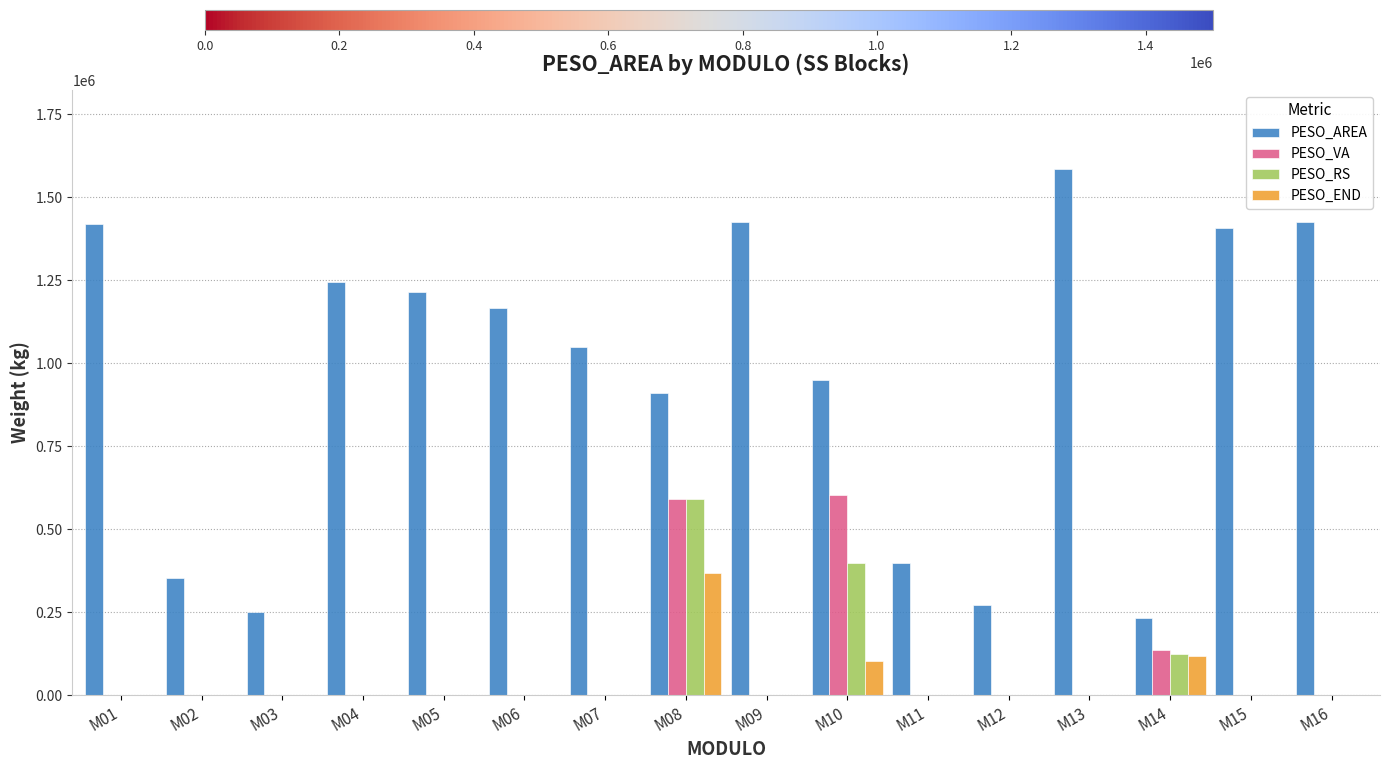

What is the highest value of the PESO_AREA series?

1586230.0